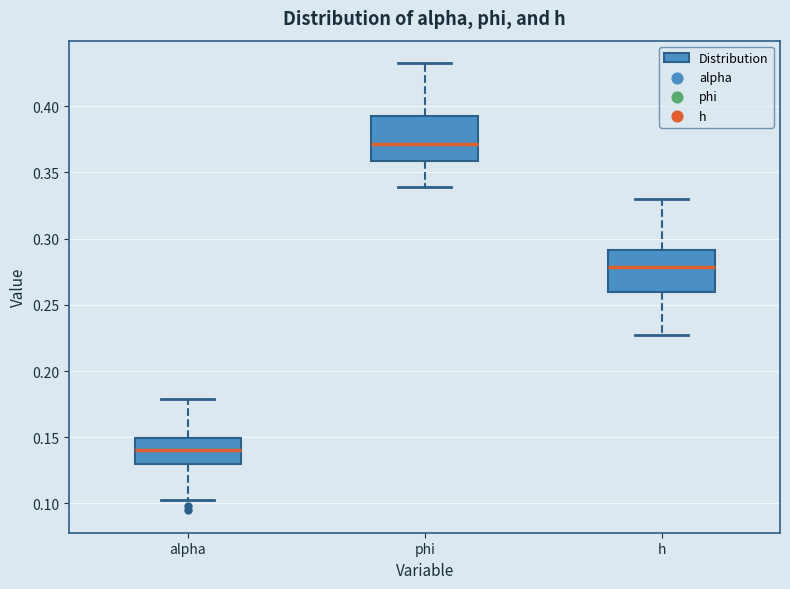

Which box's median line is the lowest?

alpha